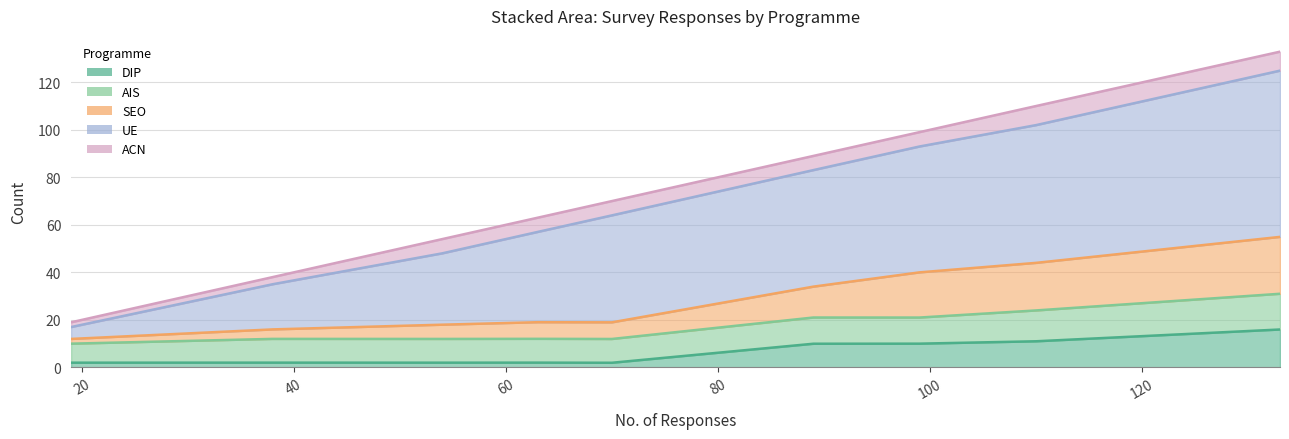

At which label does UE reach its minimum?

19